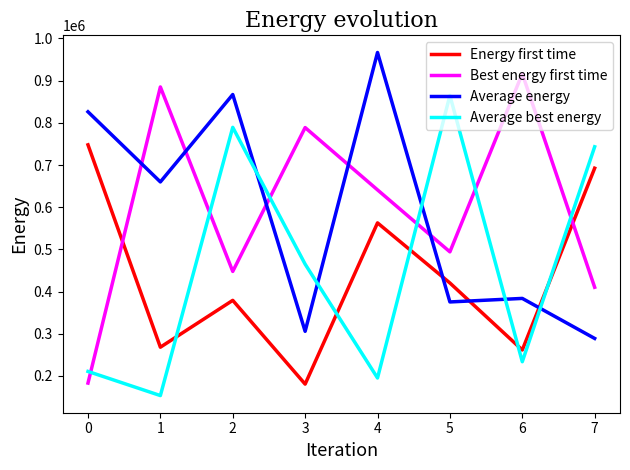

True or false: Energy first time has a value of 692410 at 7.

True